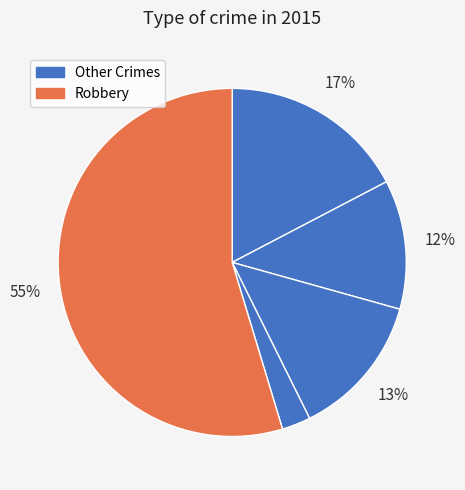

How many slices are in this pie chart?

5